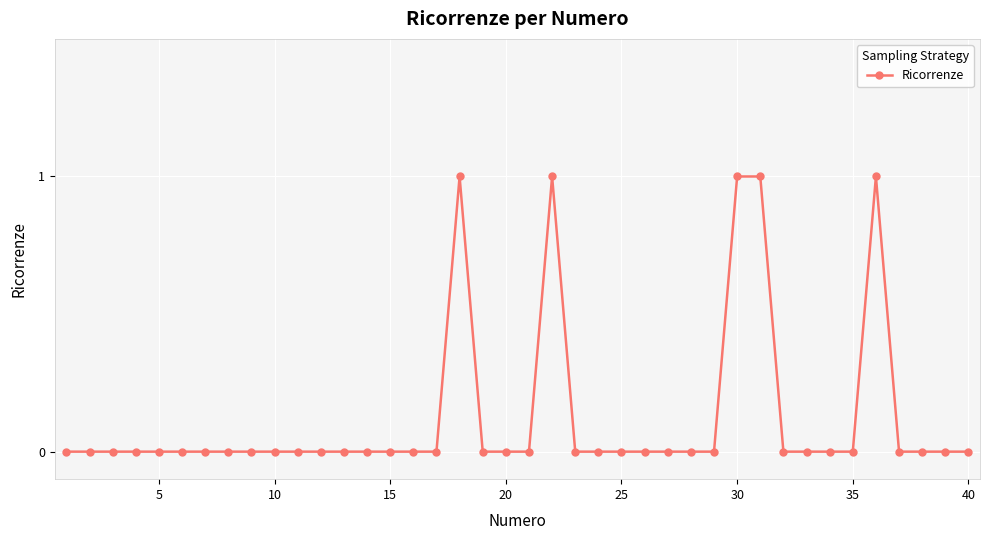

True or false: there are more than 0 points higher than both neighbors.

True